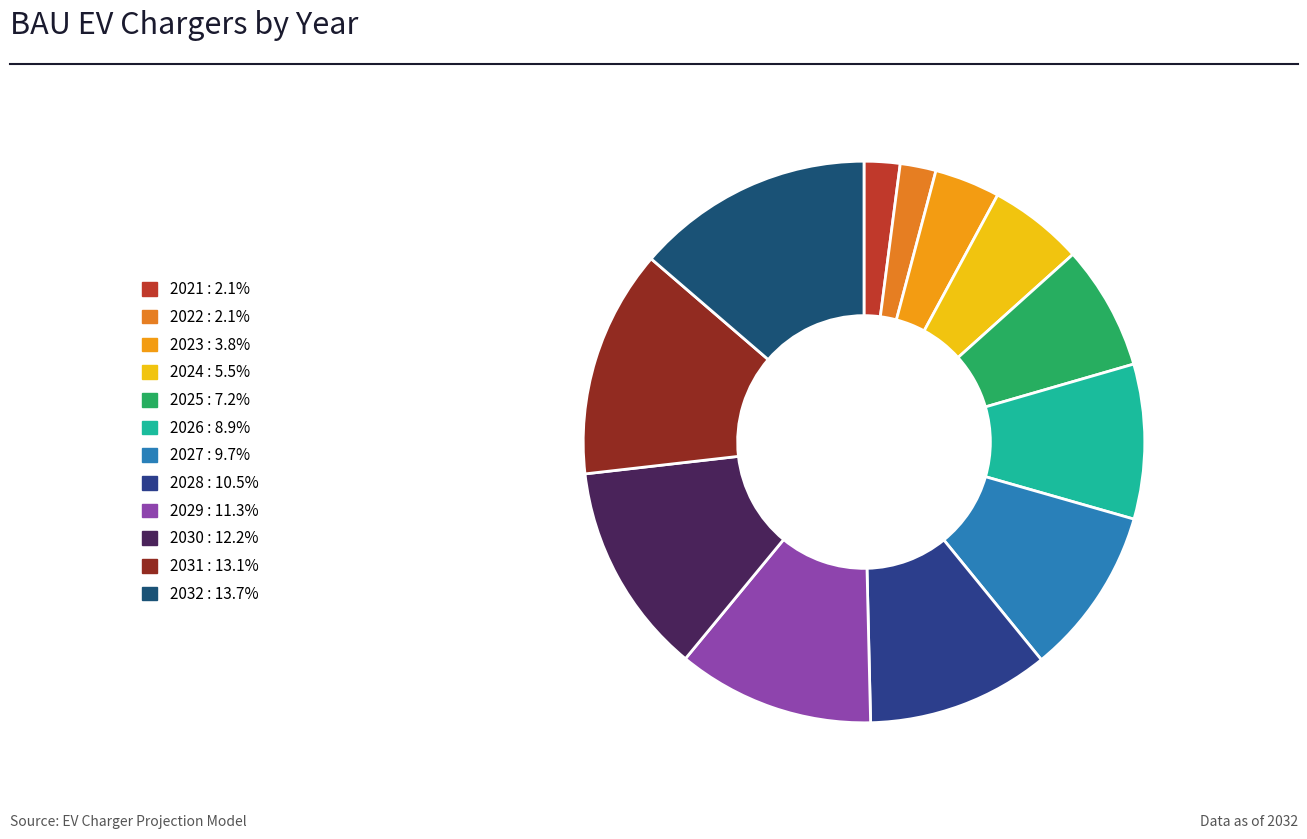

Is it true that 2032 is 20% of the pie?

False